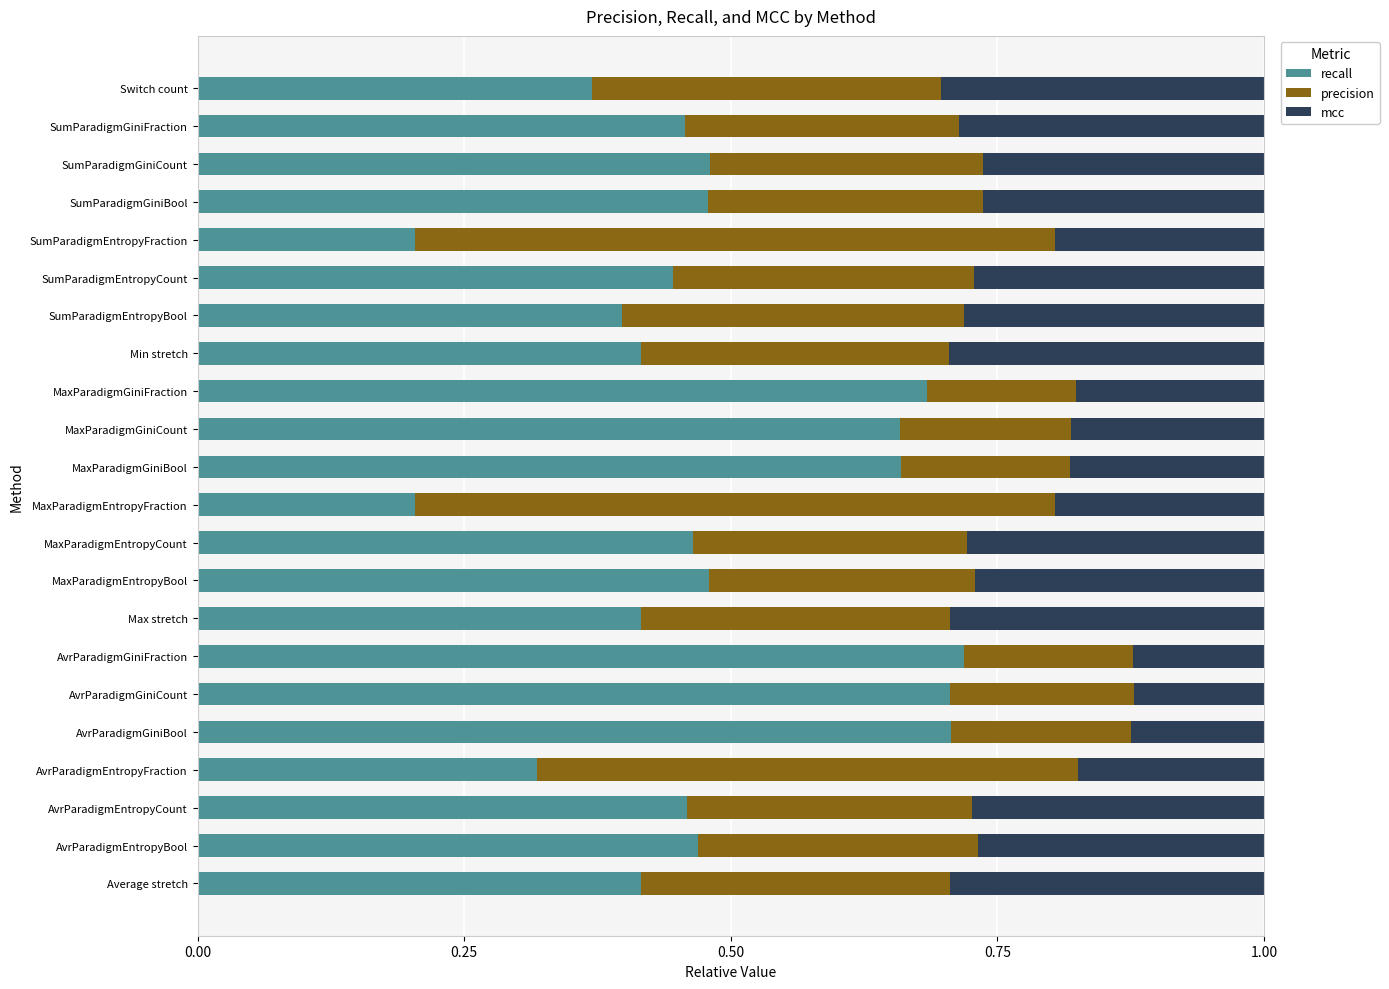

What is the sum of all recall values?

10.6